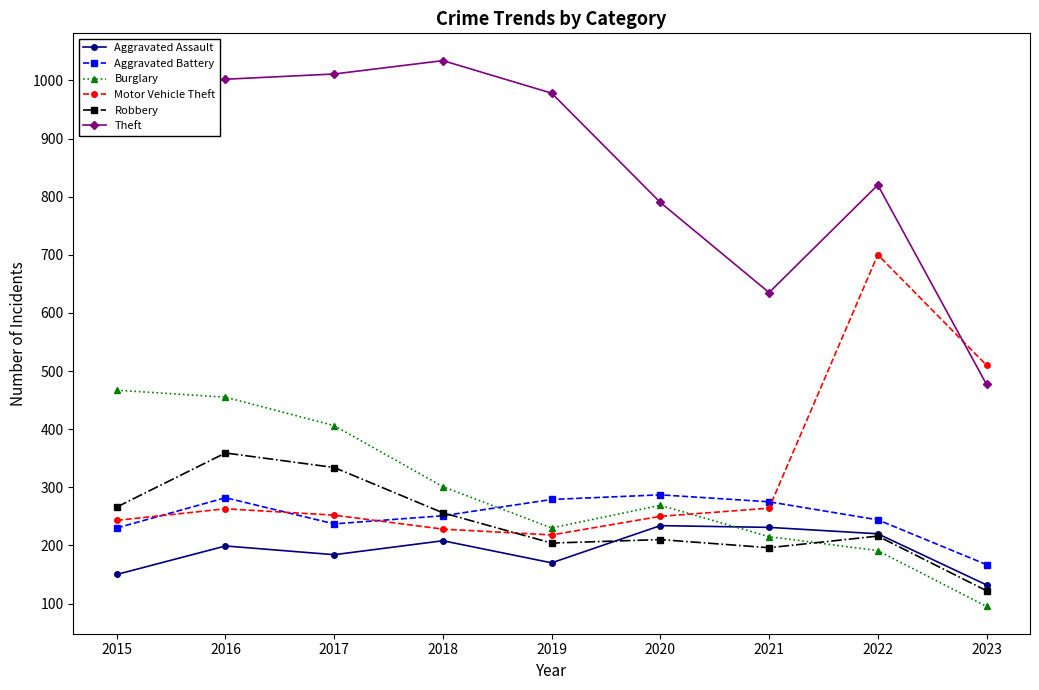

How many data points in Aggravated Assault are less than 199?

4